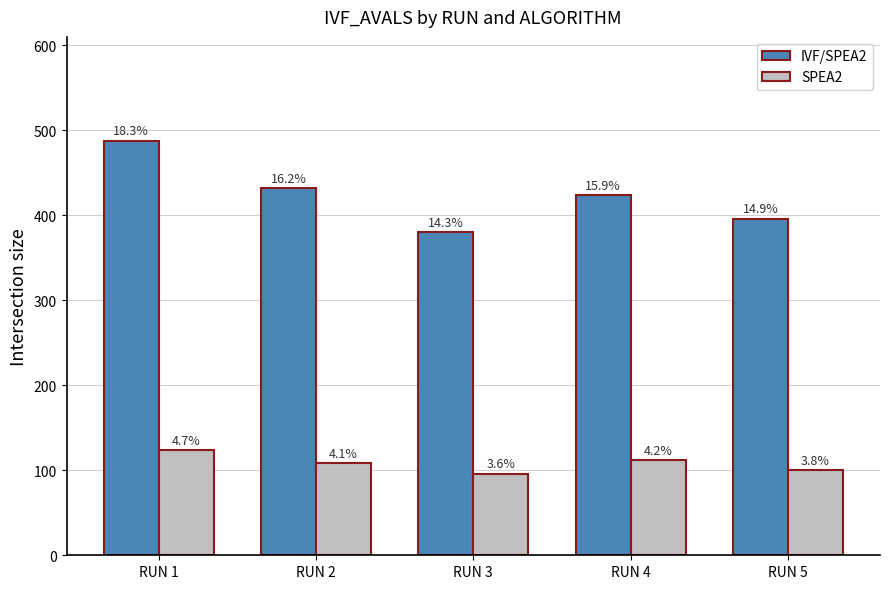

What is the minimum value shown in the chart?

96